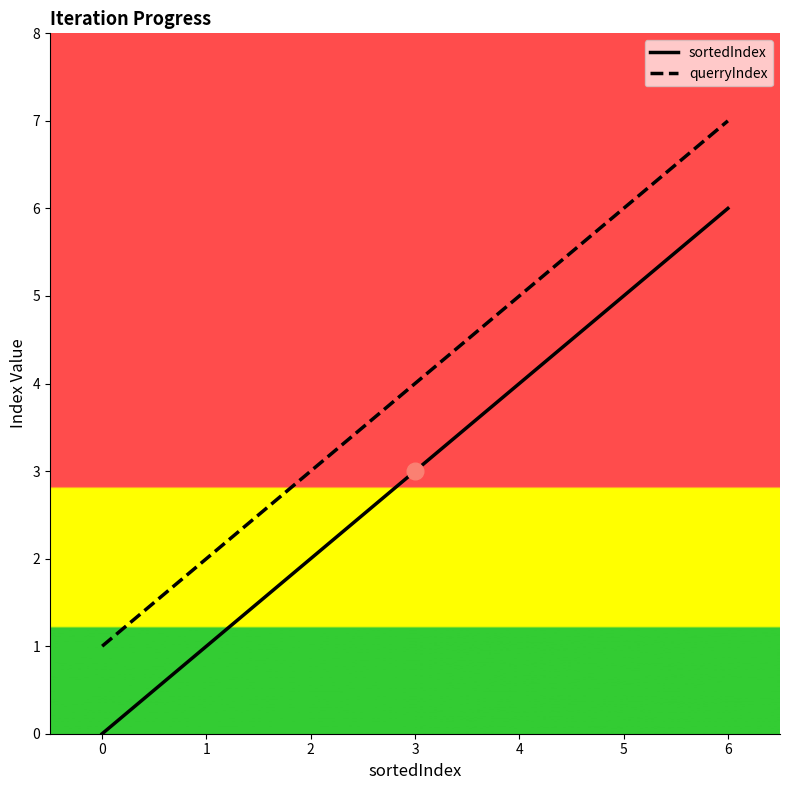

True or false: sortedIndex has more than 0 points higher than both neighbors.

False